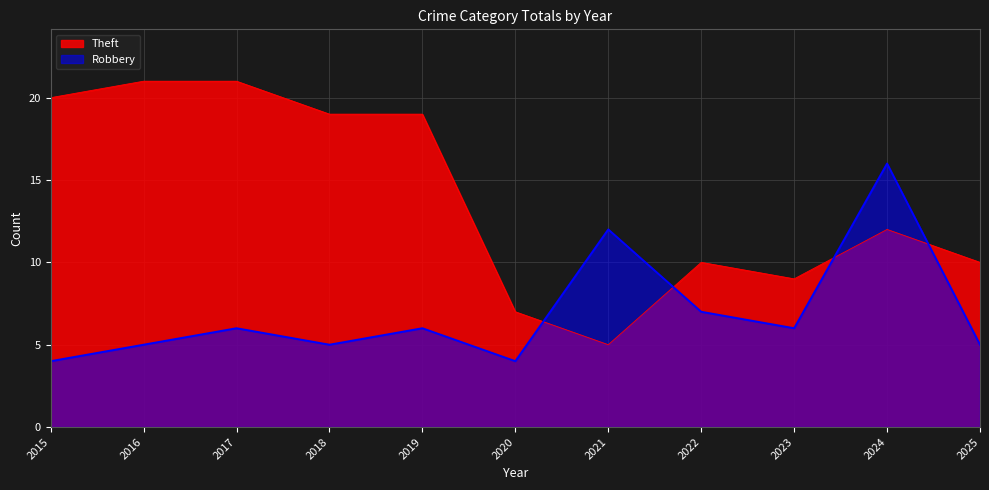

Does the chart display data point markers on the line(s)?

No